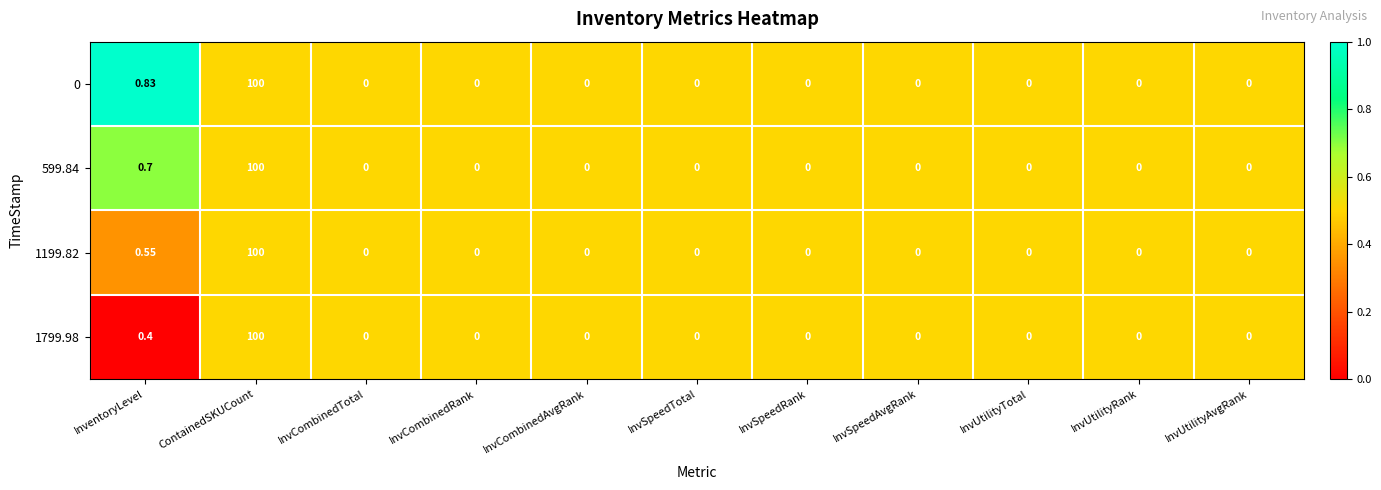

What is the greatest value displayed?

100.0